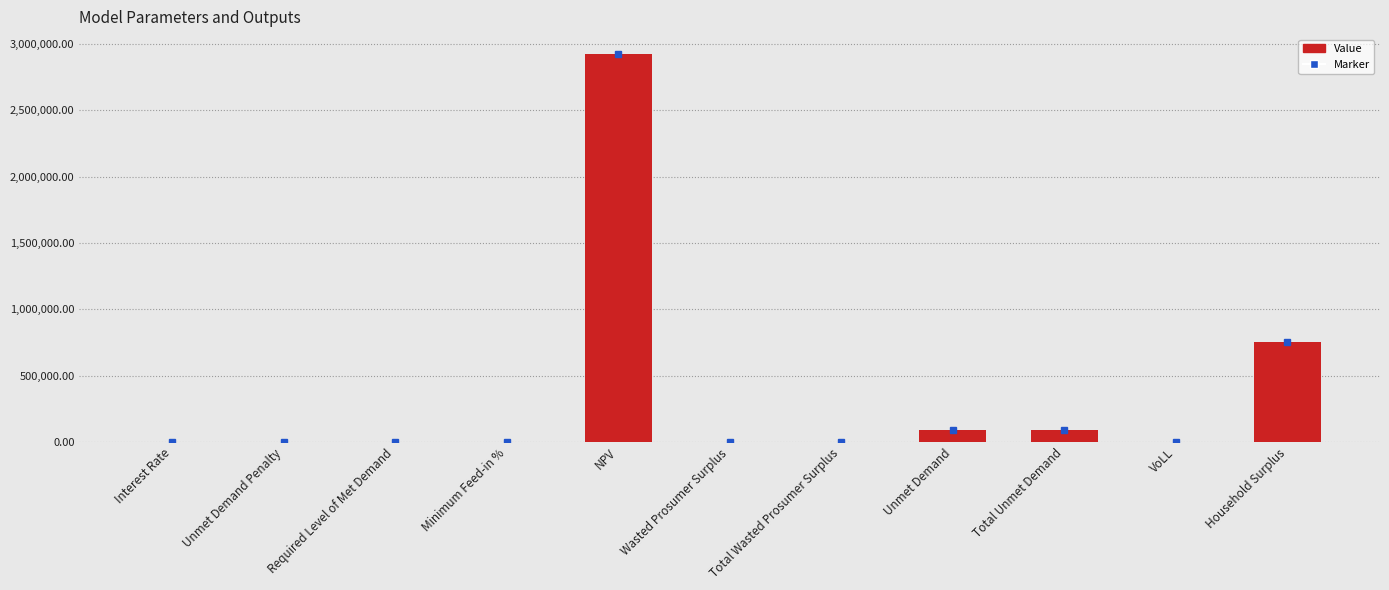

What is the change in value from NPV to Unmet Demand?

-2835255.2